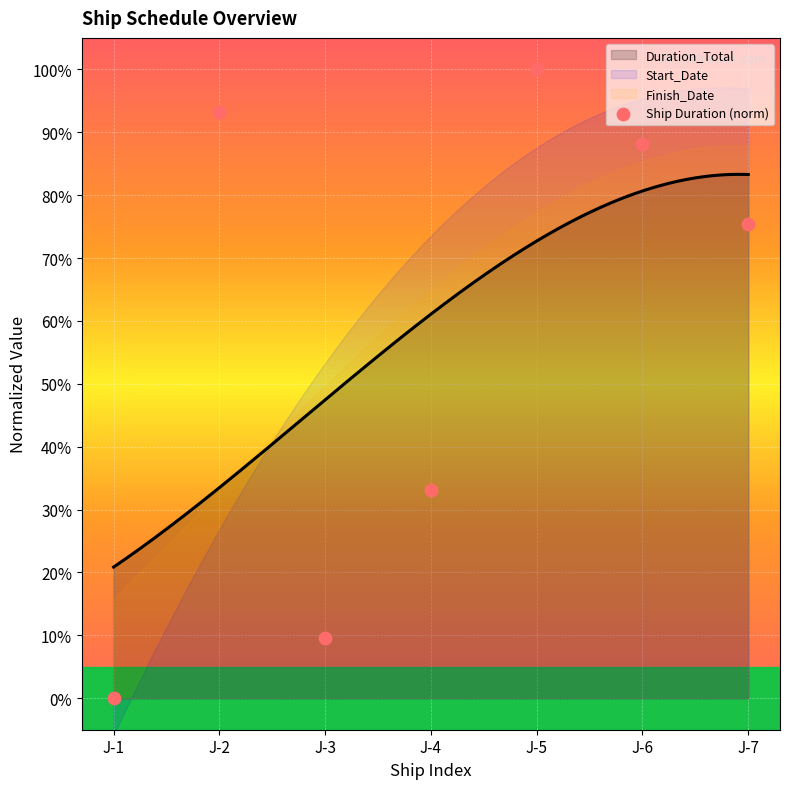

What is the change in value from J-1 to J-5?

+1.0